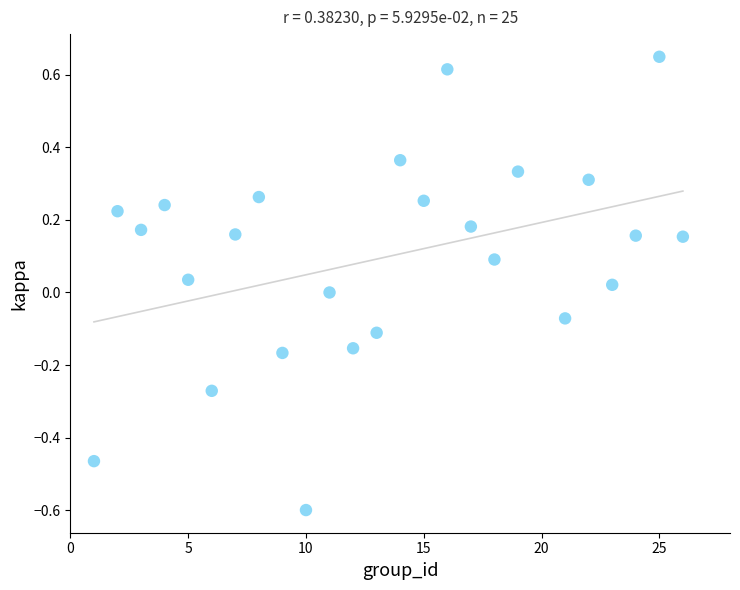

What is the range of X values (max minus min)?

25.0